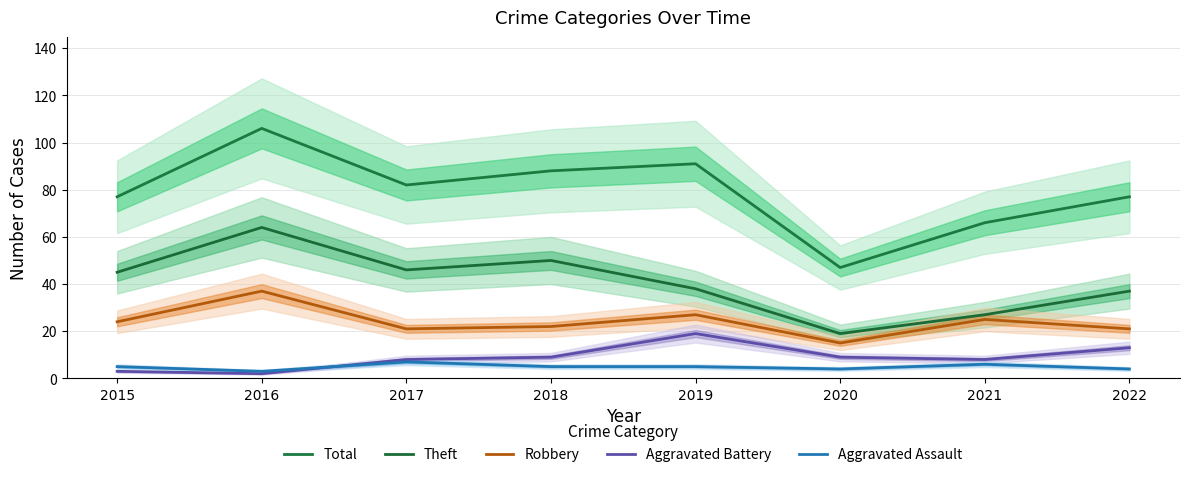

What are all the series names shown in the legend?

Total, Theft, Robbery, Aggravated Battery, Aggravated Assault